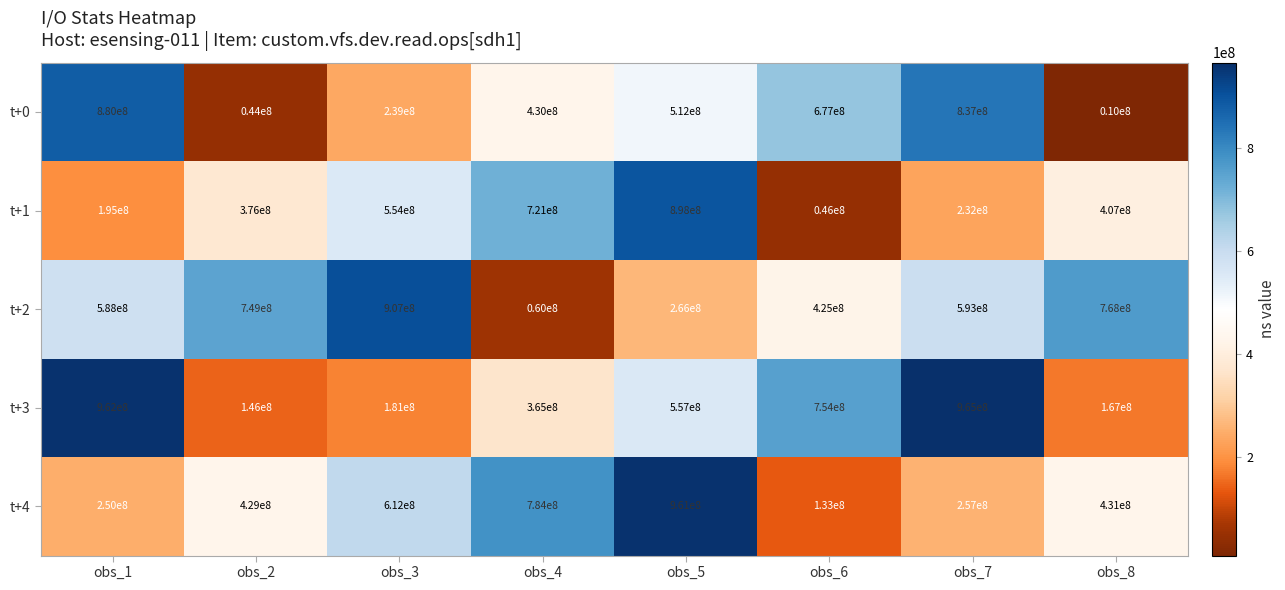

What is the total value across all series at obs_5?

3194000000